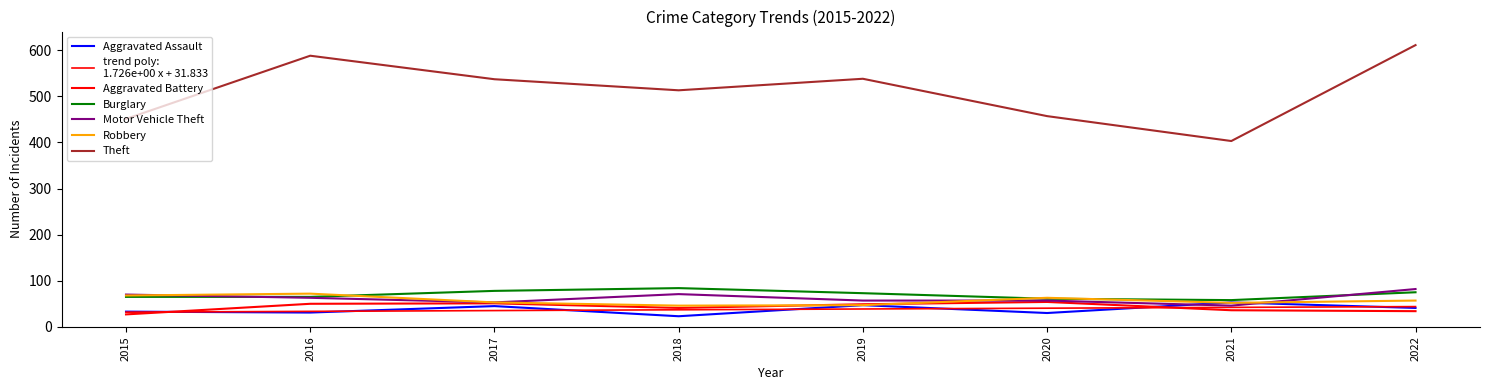

How many lines are shown in the chart?

7